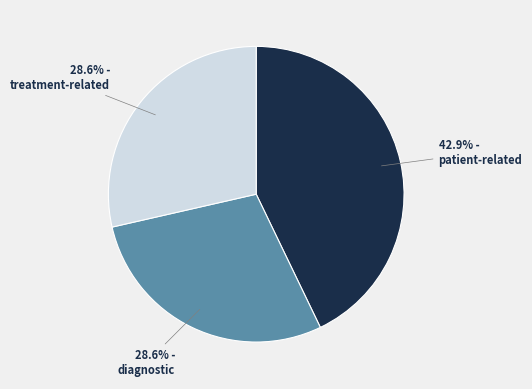

Which slice is the largest?

patient-related